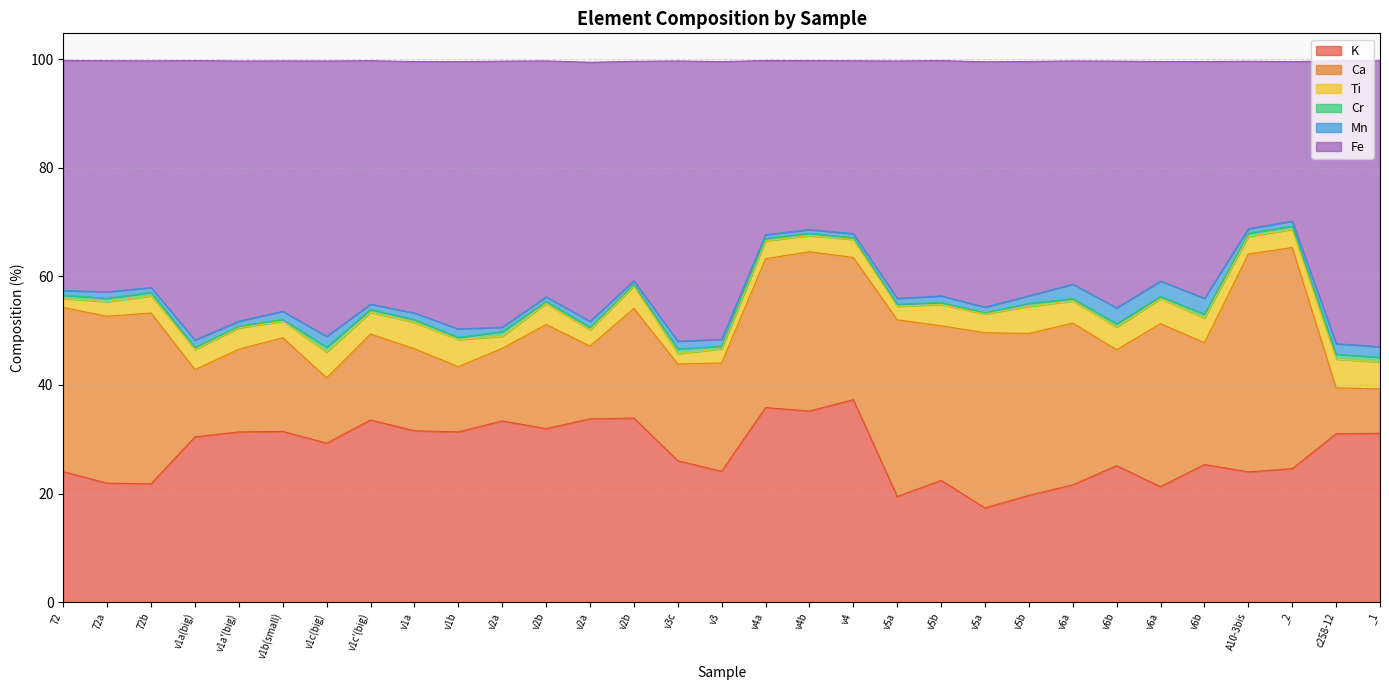

Reading right to left, extract all data points from this chart.

K: _1=31.1	c258-12=31.0	_2=24.6	A10-3bis=24.0	v6b=25.3	v6a=21.3	v6b=25.1	v6a=21.6	v5b=19.7	v5a=17.4	v5b=22.4	v5a=19.5	v4=37.3	v4b=35.2	v4a=35.8	v3=24.1	v3c=26.0	v2b=33.9	v2a=33.7	v2b=32.0	v2a=33.4	v1b=31.3	v1a=31.6	v1c'(big)=33.5	v1c(big)=29.3	v1b(small)=31.4	v1a'(big)=31.3	v1a(big)=30.4	72b=21.8	72a=21.9	72=24.0
Ca: _1=8.2	c258-12=8.5	_2=40.7	A10-3bis=40.1	v6b=22.4	v6a=30.0	v6b=21.4	v6a=29.8	v5b=29.8	v5a=32.3	v5b=28.5	v5a=32.5	v4=26.2	v4b=29.3	v4a=27.4	v3=20.0	v3c=17.8	v2b=20.2	v2a=13.4	v2b=19.2	v2a=13.4	v1b=12.0	v1a=15.1	v1c'(big)=15.8	v1c(big)=12.0	v1b(small)=17.3	v1a'(big)=15.2	v1a(big)=12.4	72b=31.5	72a=30.7	72=30.2
Ti: _1=5.0	c258-12=5.3	_2=3.4	A10-3bis=3.2	v6b=4.5	v6a=4.6	v6b=4.2	v6a=4.1	v5b=5.0	v5a=3.5	v5b=3.9	v5a=2.5	v4=3.3	v4b=3.0	v4a=3.3	v3=2.6	v3c=1.9	v2b=4.1	v2a=3.0	v2b=3.9	v2a=2.2	v1b=5.0	v1a=4.9	v1c'(big)=4.0	v1c(big)=4.7	v1b(small)=3.0	v1a'(big)=3.9	v1a(big)=3.7	72b=3.2	72a=2.7	72=1.7
Cr: _1=0.9	c258-12=0.9	_2=0.6	A10-3bis=0.6	v6b=0.7	v6a=0.4	v6b=0.6	v6a=0.4	v5b=0.6	v5a=0.2	v5b=0.4	v5a=0.4	v4=0.3	v4b=0.4	v4a=0.4	v3=0.5	v3c=0.9	v2b=0.2	v2a=0.5	v2b=0.4	v2a=0.9	v1b=0.4	v1a=0.5	v1c'(big)=0.5	v1c(big)=0.9	v1b(small)=0.3	v1a'(big)=0.3	v1a(big)=0.4	72b=0.6	72a=0.6	72=0.6
Mn: _1=1.9	c258-12=1.9	_2=0.9	A10-3bis=0.8	v6b=2.9	v6a=2.8	v6b=2.9	v6a=2.7	v5b=1.4	v5a=1.0	v5b=1.2	v5a=1.1	v4=0.8	v4b=0.7	v4a=0.7	v3=1.3	v3c=1.4	v2b=0.7	v2a=1.1	v2b=0.8	v2a=0.8	v1b=1.6	v1a=1.2	v1c'(big)=1.0	v1c(big)=2.0	v1b(small)=1.5	v1a'(big)=0.9	v1a(big)=1.3	72b=0.9	72a=1.2	72=0.9
Fe: _1=52.7	c258-12=52.1	_2=29.4	A10-3bis=30.8	v6b=43.6	v6a=40.4	v6b=45.4	v6a=41.1	v5b=43.2	v5a=45.2	v5b=43.3	v5a=43.7	v4=31.8	v4b=31.1	v4a=32.1	v3=51.1	v3c=51.6	v2b=40.4	v2a=47.7	v2b=43.5	v2a=49.0	v1b=49.2	v1a=46.3	v1c'(big)=44.8	v1c(big)=50.7	v1b(small)=46.1	v1a'(big)=47.9	v1a(big)=51.5	72b=41.7	72a=42.6	72=42.4